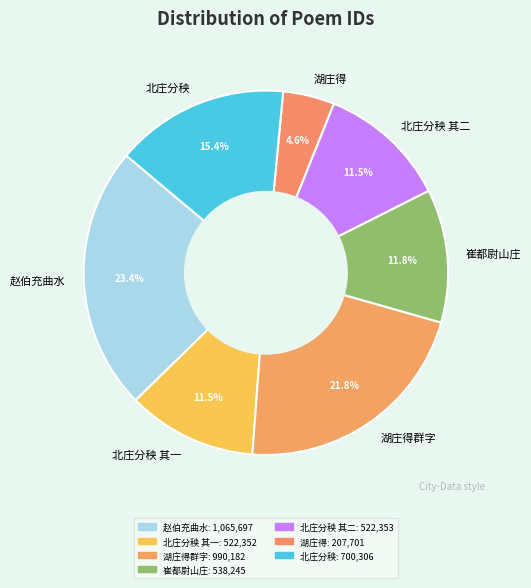

Which category has the biggest portion of the pie?

赵伯充曲水